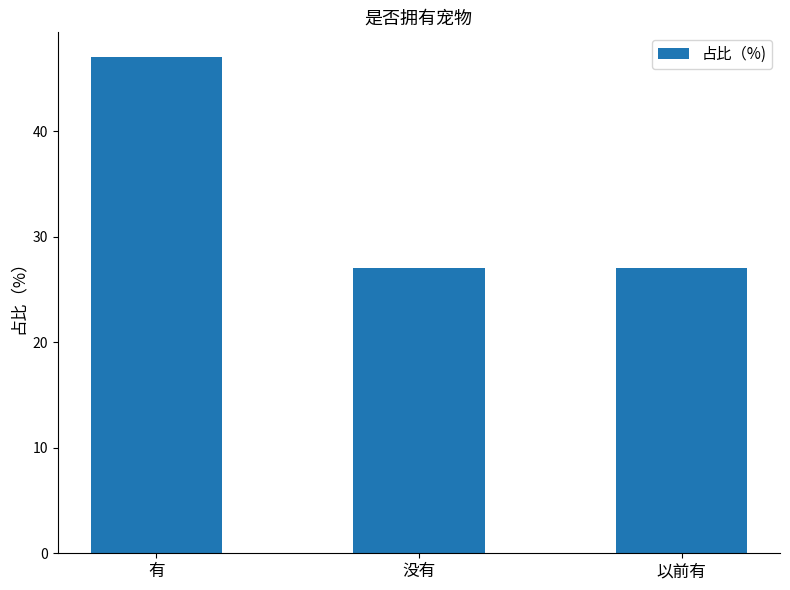

What is the value of the 1st bar from the left?

47